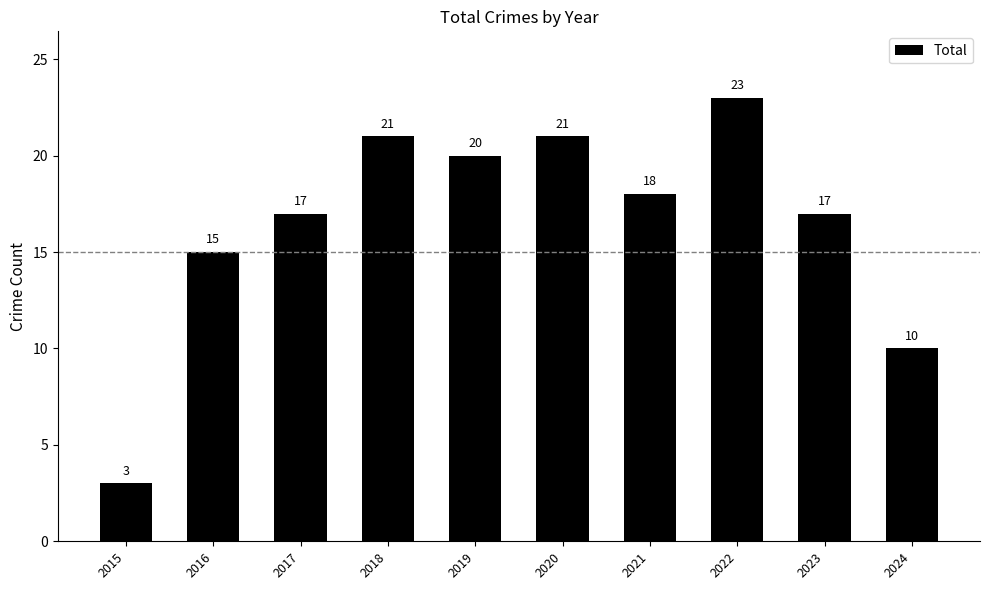

What is the minimum value shown in the chart?

3